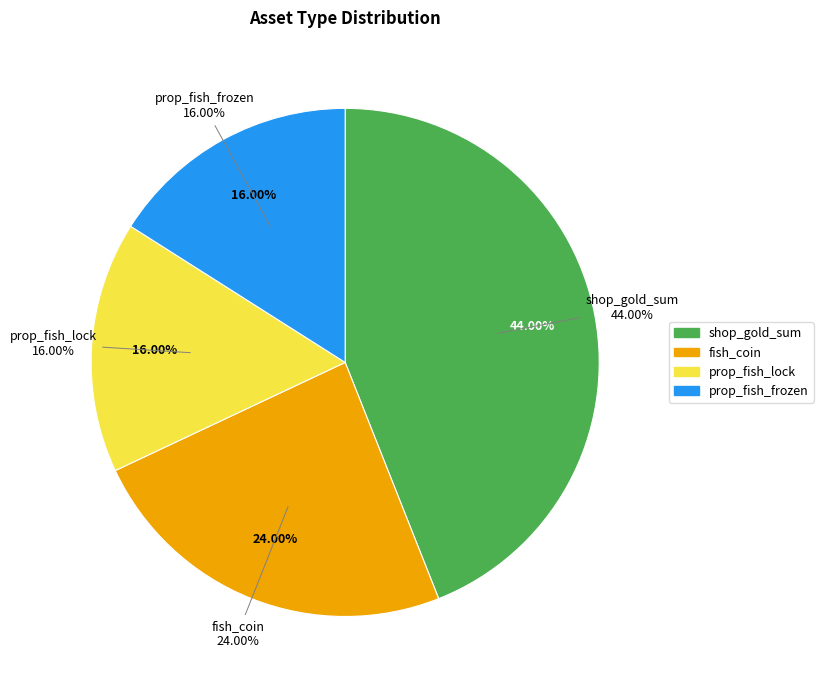

To the nearest percent, what is the difference between the shop_gold_sum and prop_fish_frozen slice percentages?

28%